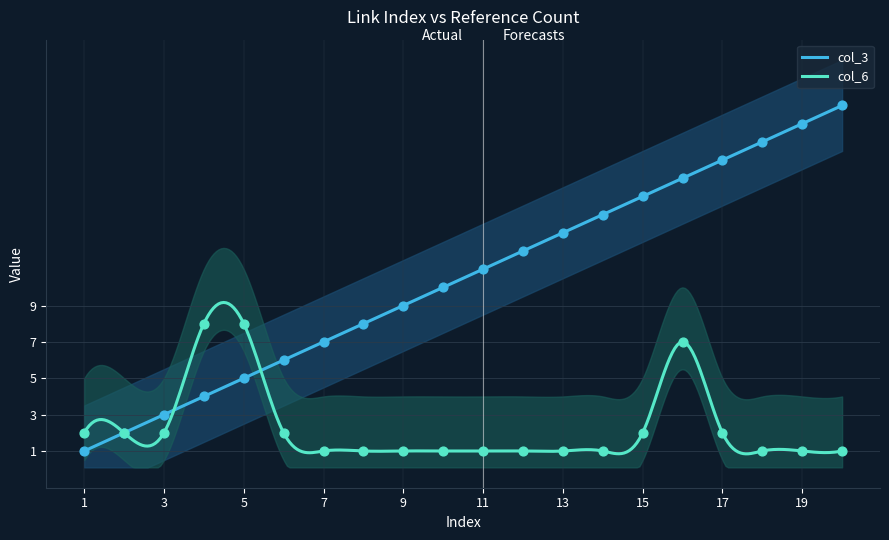

Which series has the largest Y range (max minus min)?

col_3